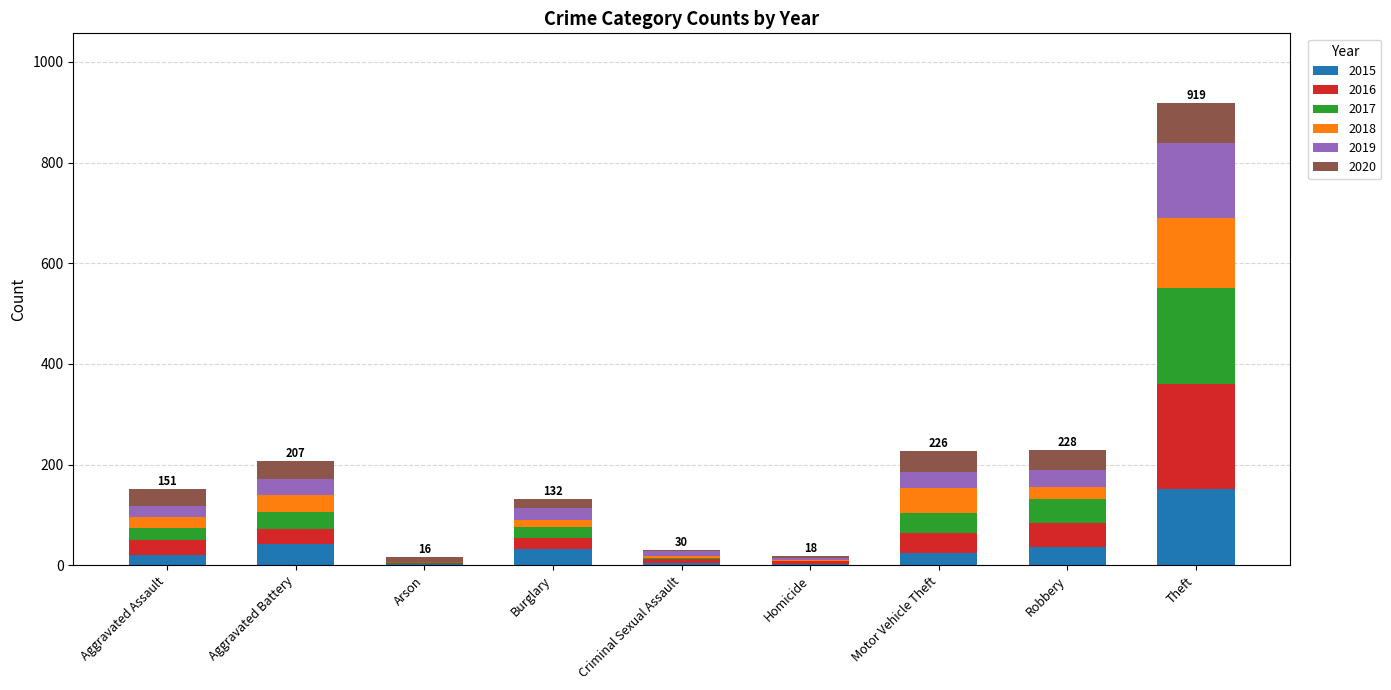

What are all the series names shown in the legend?

2015, 2016, 2017, 2018, 2019, 2020